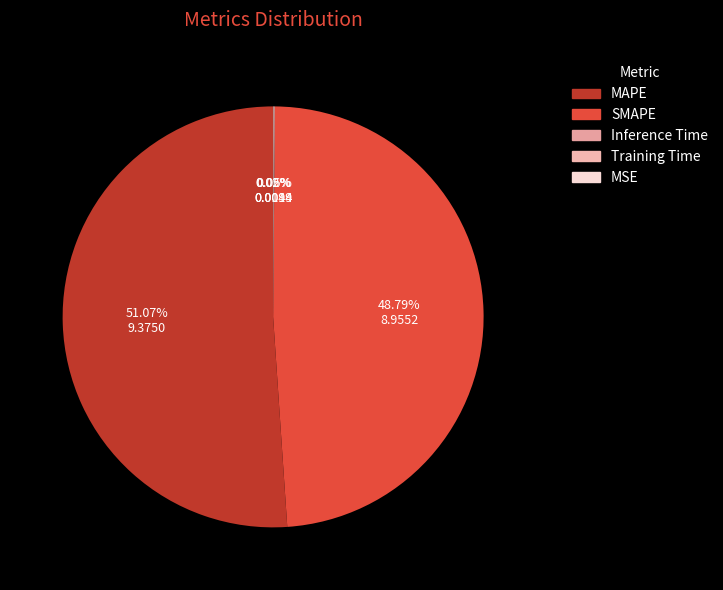

What is the change in value from MAPE to Training Time?

-9.4